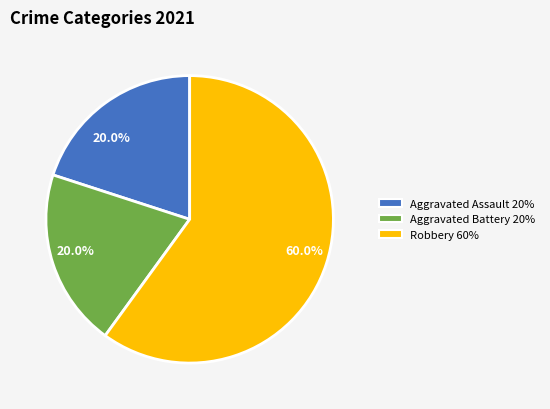

Do Aggravated Battery 20% and Aggravated Assault 20% together represent more than half of the pie?

No